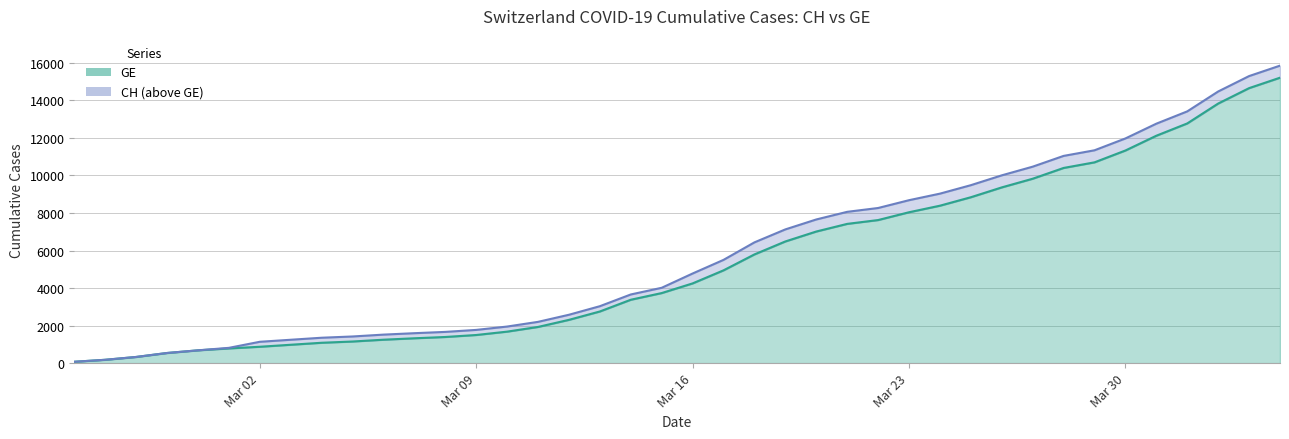

How many data points in GE are less than 4248?

20